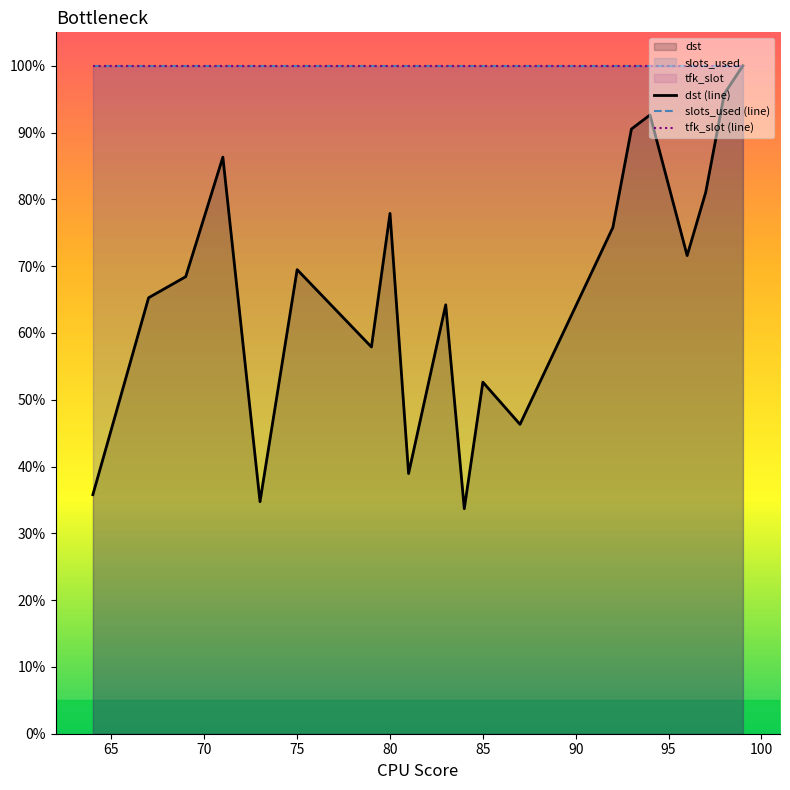

Does the chart have visible grid lines?

No